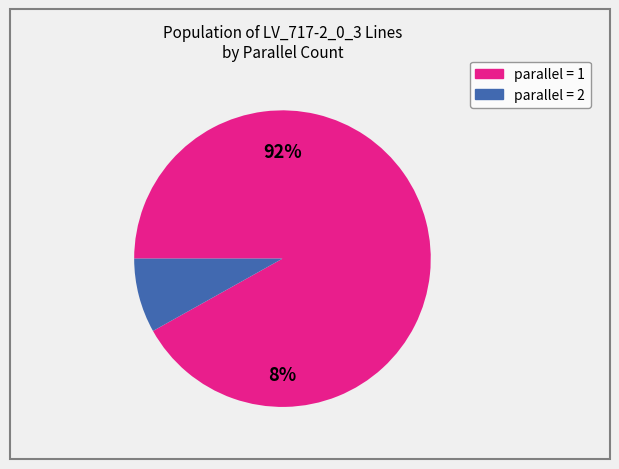

Between parallel_1 and parallel_2, which is larger?

parallel_1